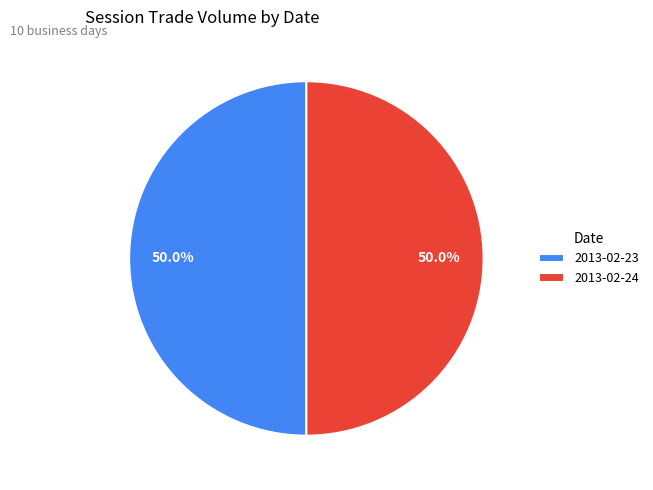

Combined, what portion of the pie is 2013-02-24 and 2013-02-23?

100.0%